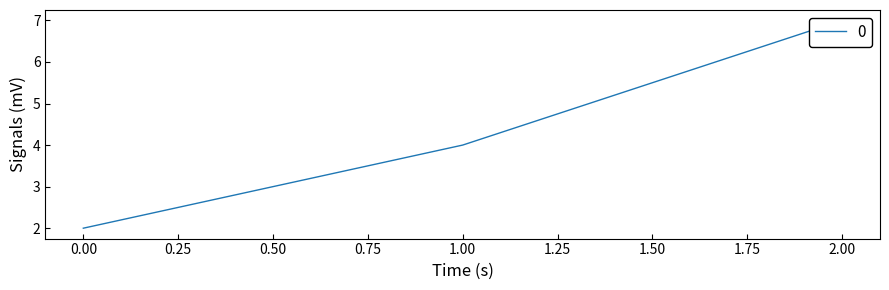

Rank the categories by value from highest to lowest.

2, 1, 0